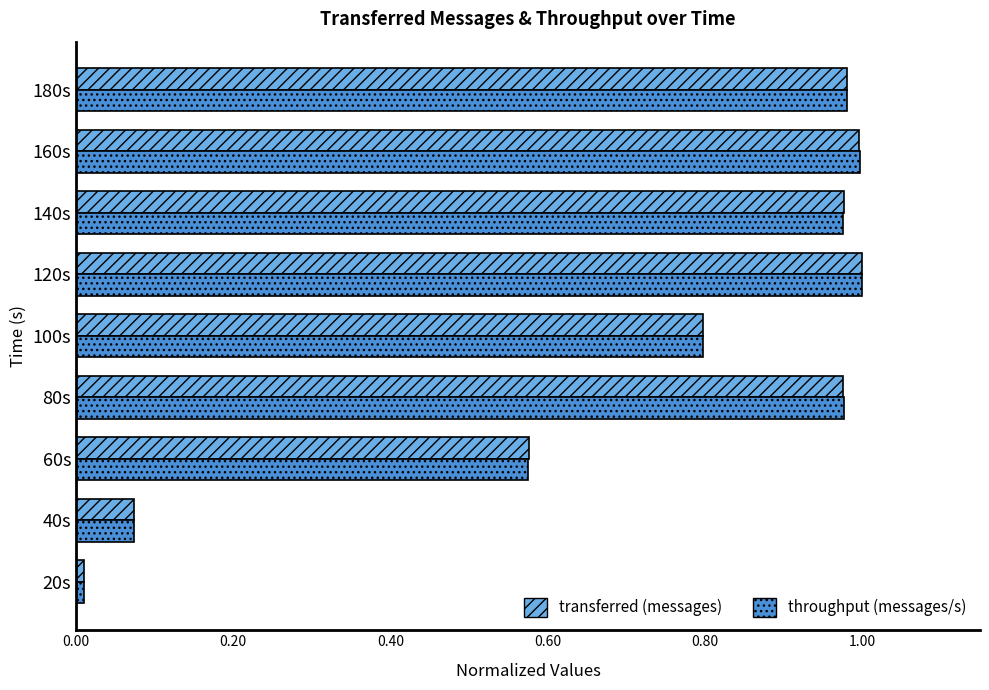

Which series has the widest spread of values?

throughput (messages/s)